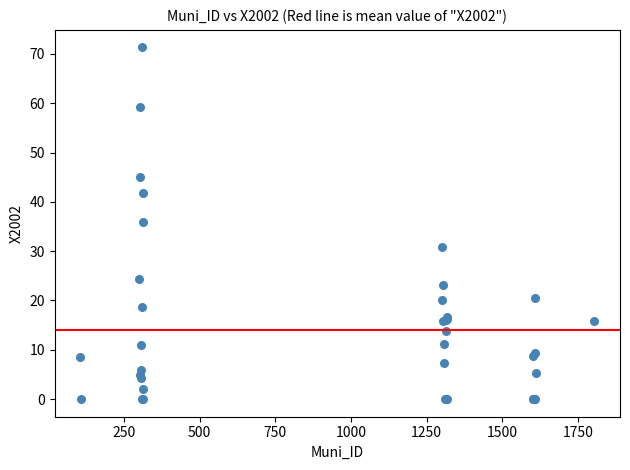

What Y value in the scatter plot is closest to 35?

36.0